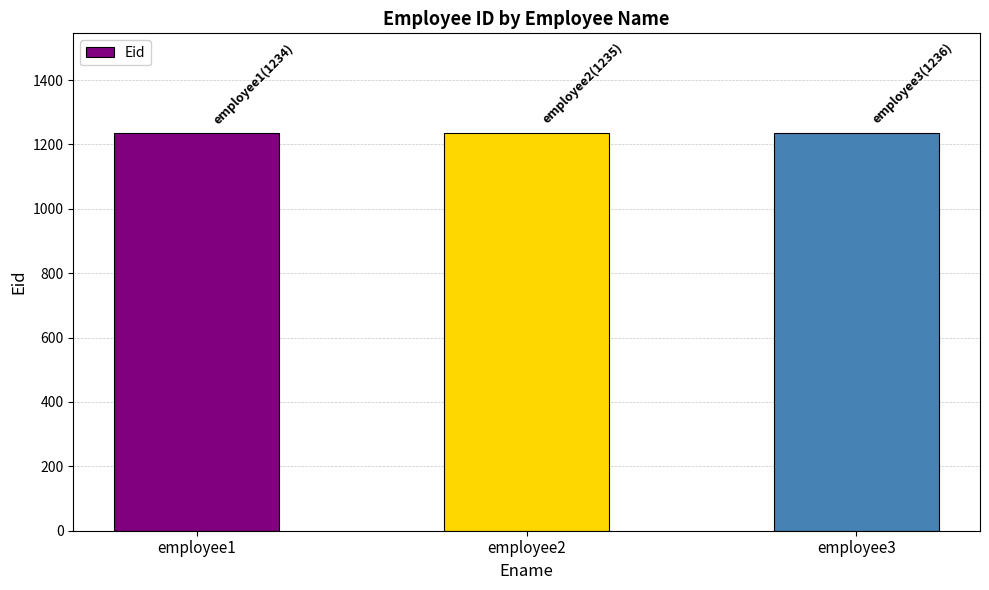

What is the minimum value shown in the chart?

1234